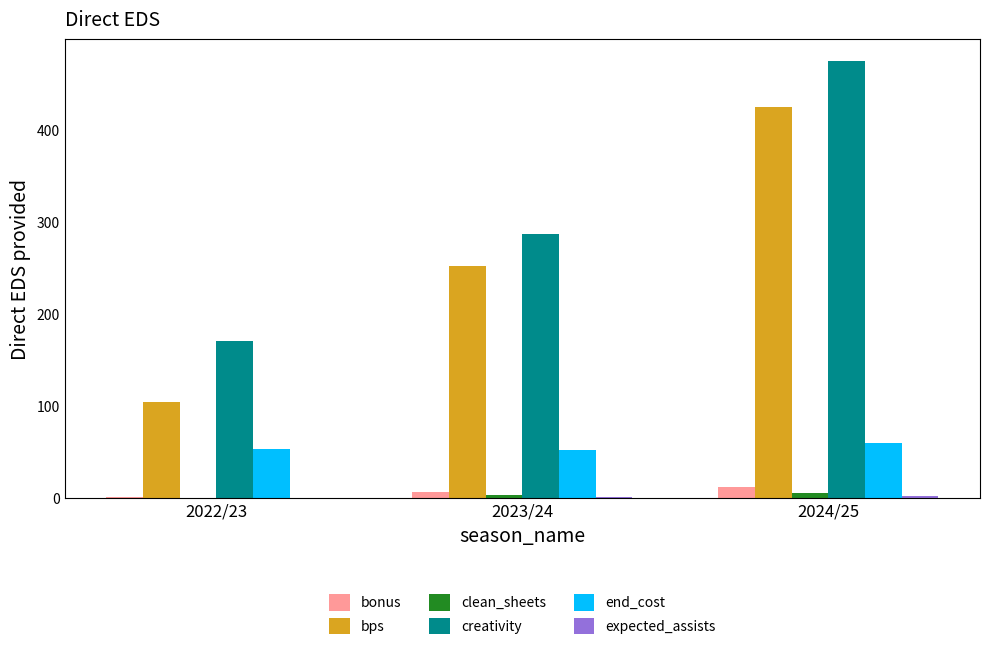

What is the maximum value for creativity?

475.1